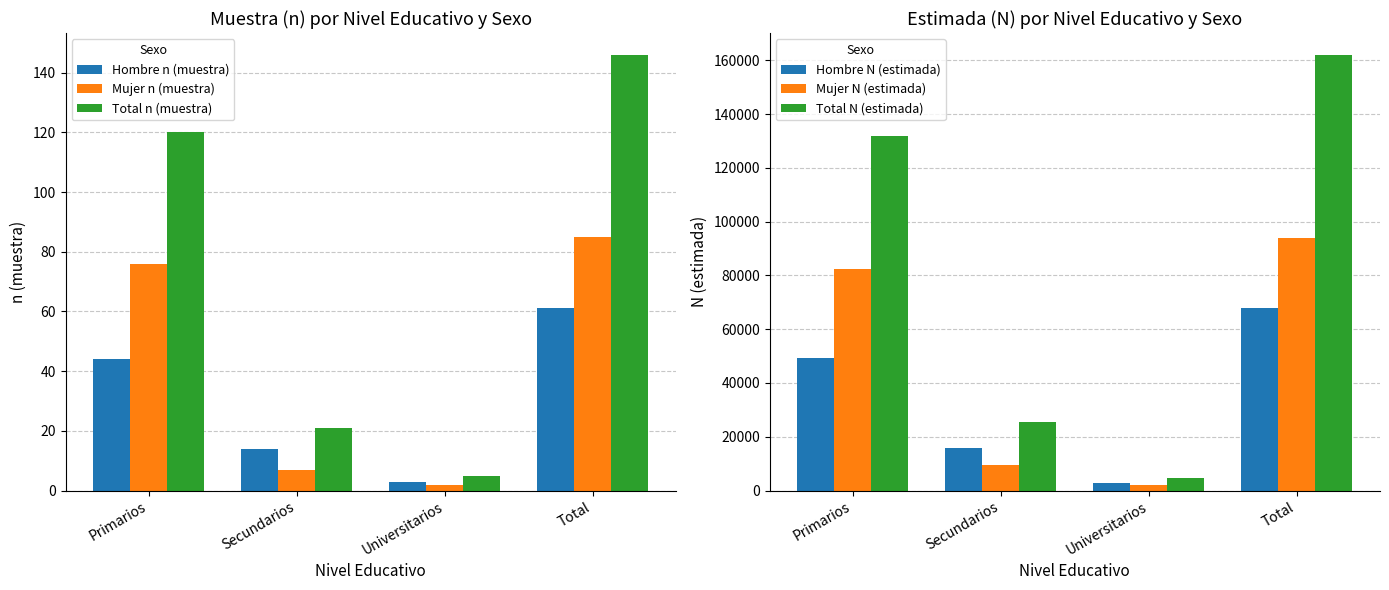

Which label corresponds to the smallest value in the chart?

Universitarios